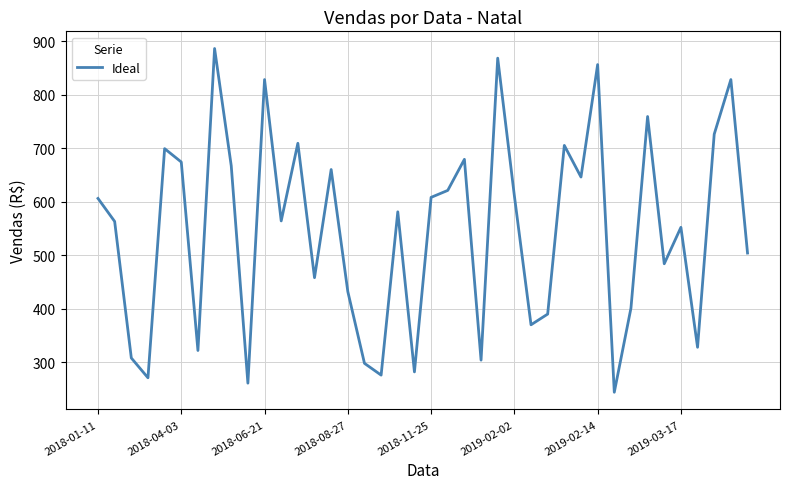

Is this an area chart (filled region under the line)?

No